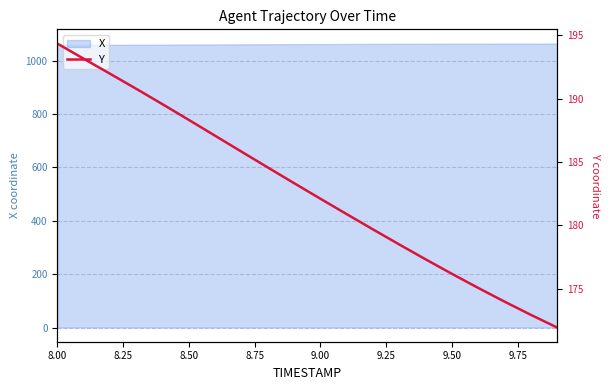

The value of X at 8.00 is 1525.2. True or false?

False